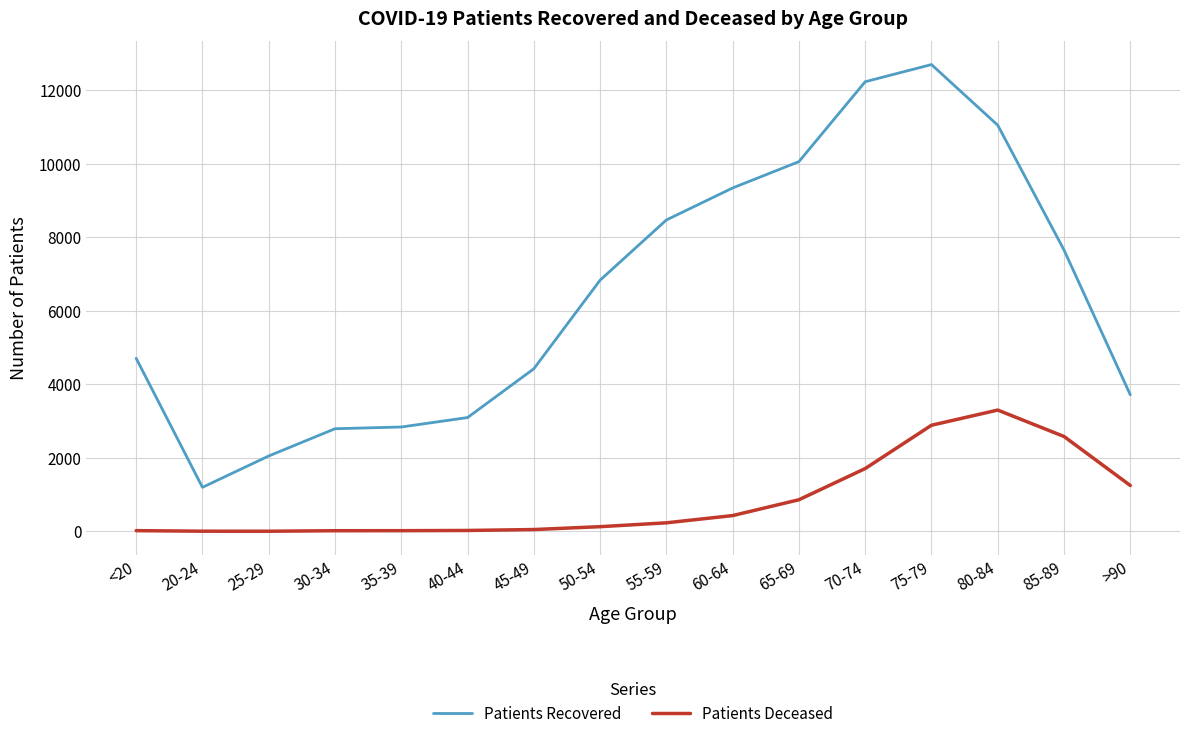

True or false: Patients Recovered and Patients Deceased cross at least once.

False